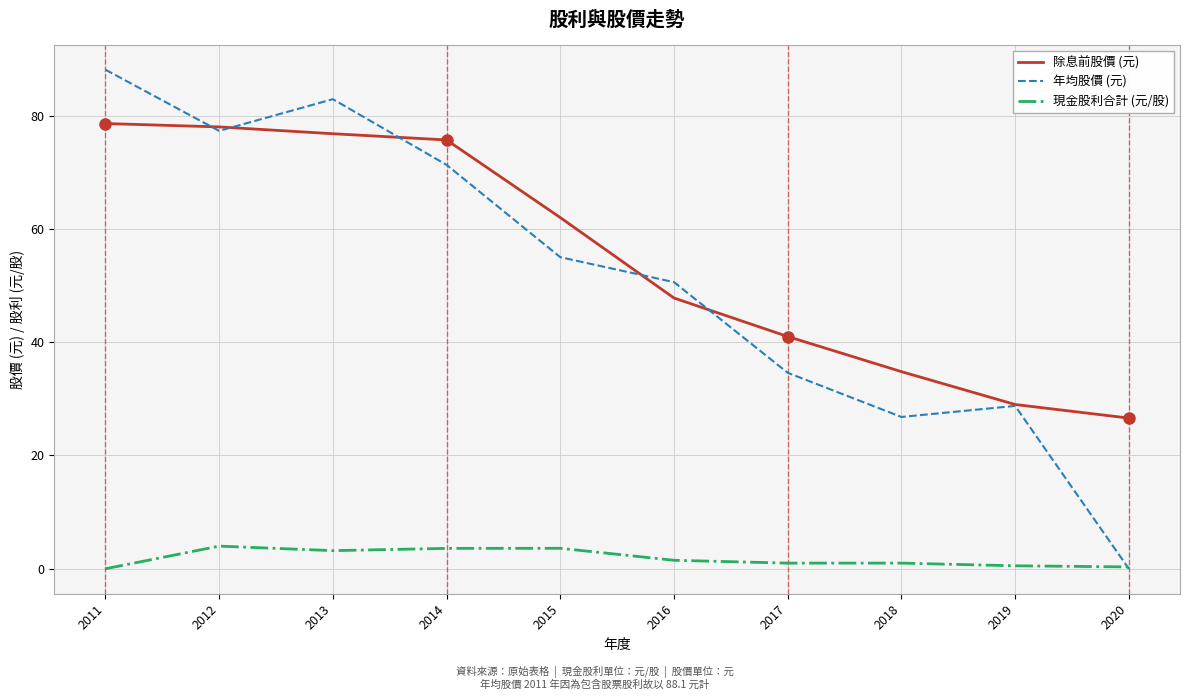

True or false: 現金股利合計 (元/股) and 除息前股價 (元) intersect in this chart.

False